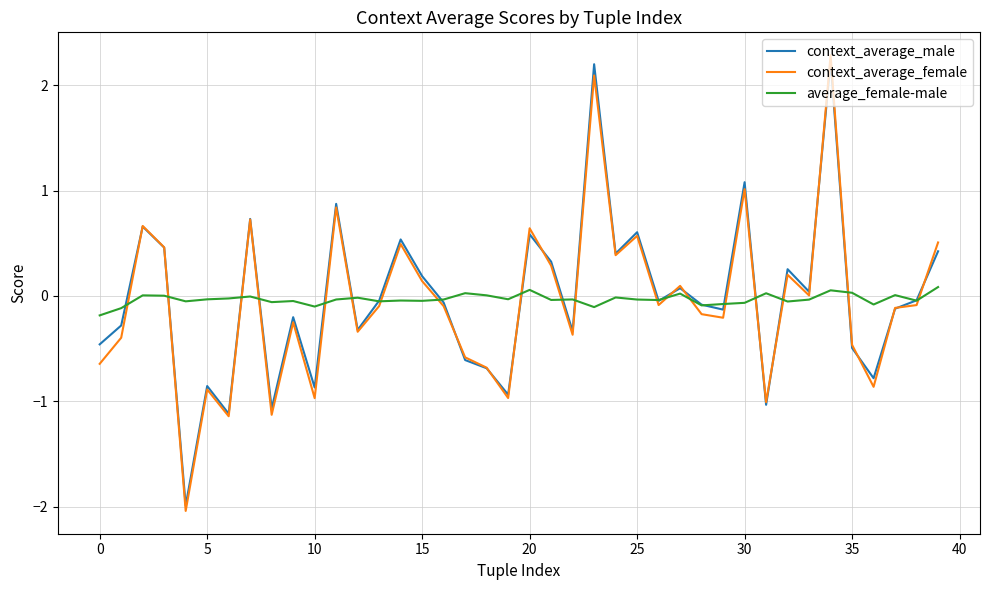

At how many categories does at least one series exceed 1?

3